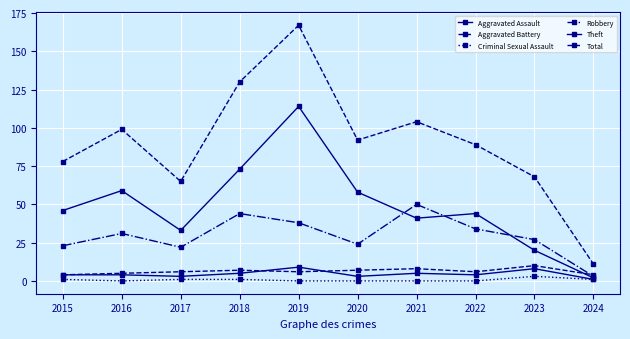

The Aggravated Assault series shows 2 at 2023. True or false?

False